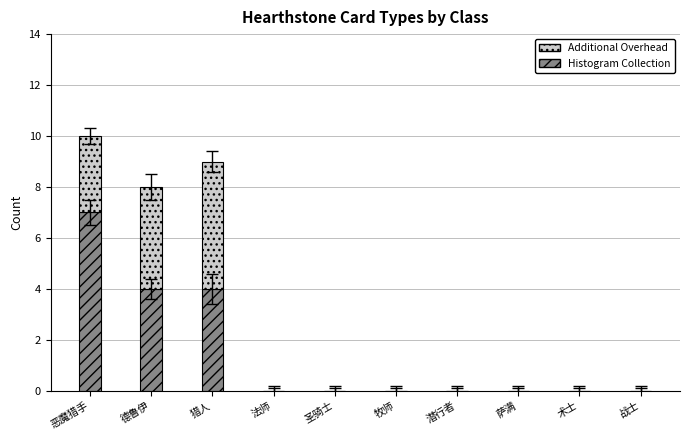

Reading left to right, what are the values for Histogram Collection?

恶魔猎手=7	德鲁伊=4	猎人=4	法师=0	圣骑士=0	牧师=0	潜行者=0	萨满=0	术士=0	战士=0